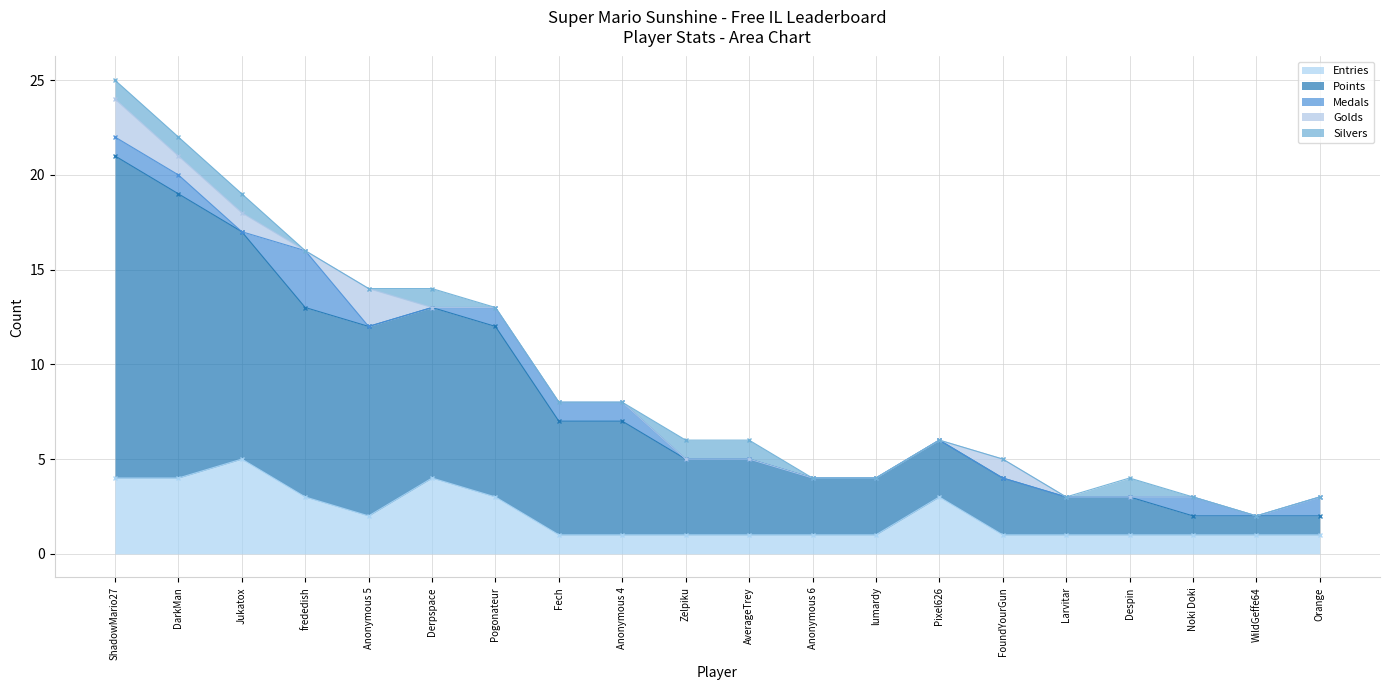

At which label is Entries closest to 3?

frededish